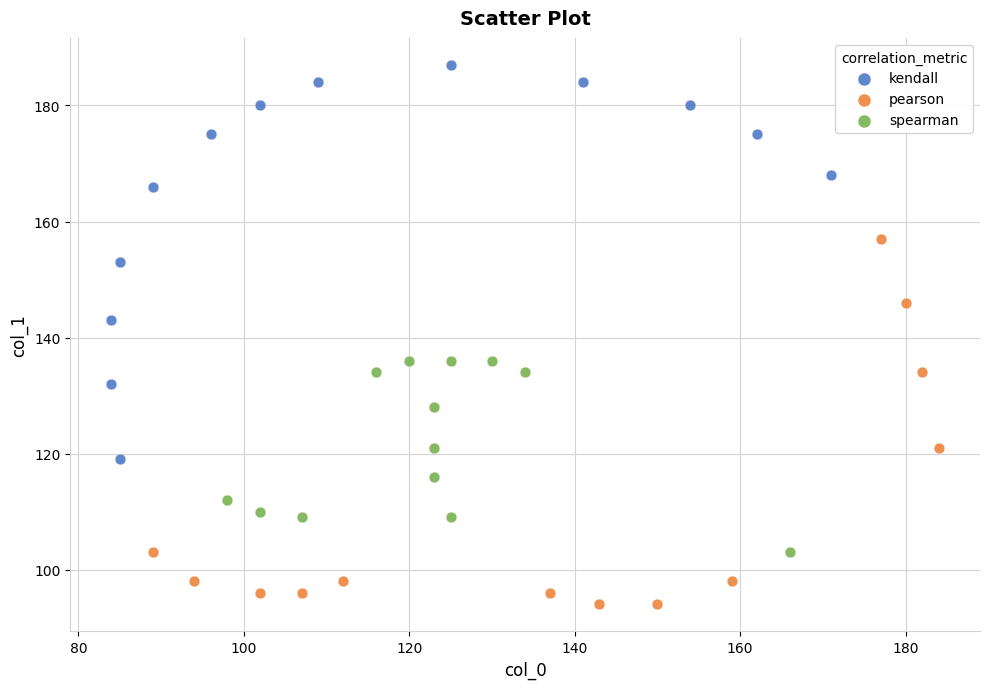

Which series reaches the minimum Y coordinate?

pearson